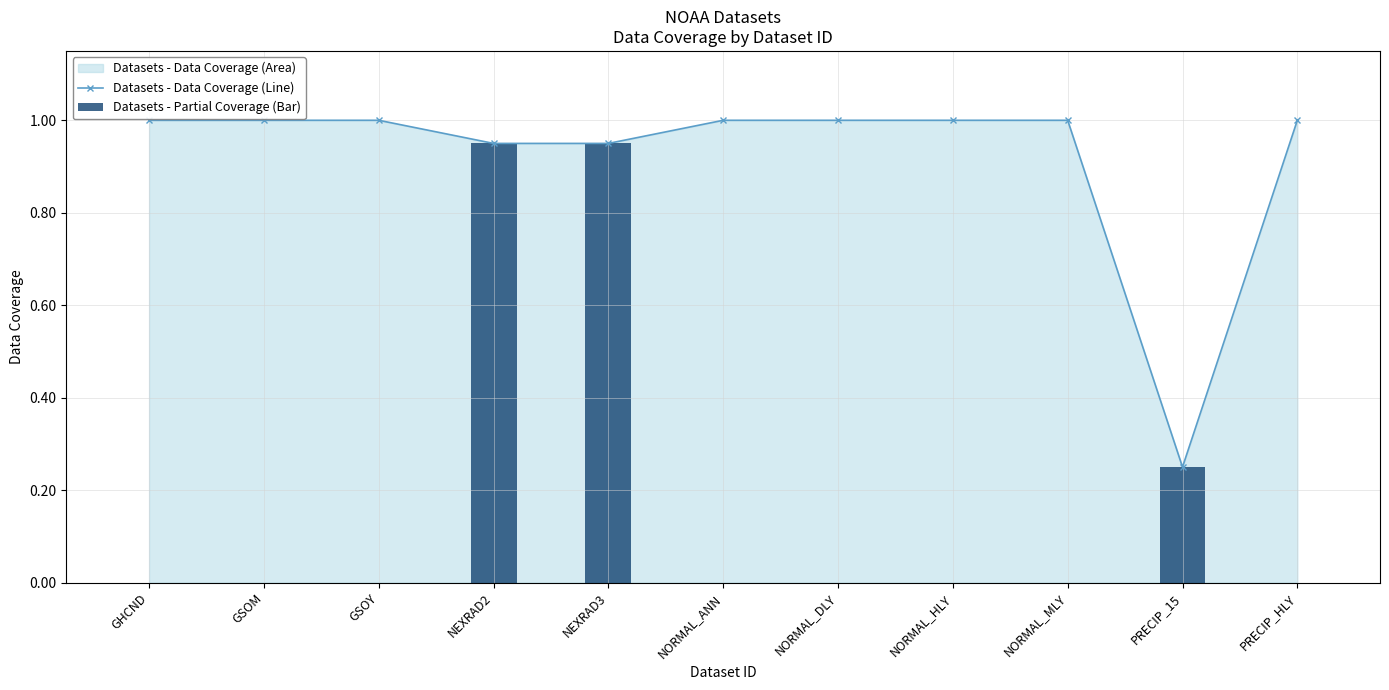

Which has a higher value, PRECIP_15 or PRECIP_HLY?

PRECIP_HLY